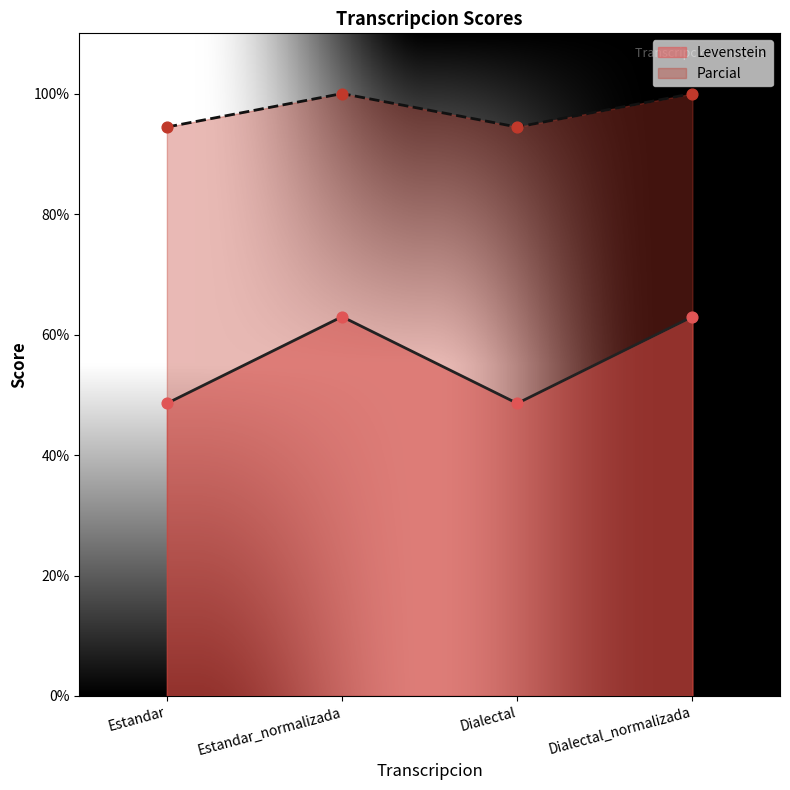

At which category is the sum across all series the highest?

Estandar_normalizada